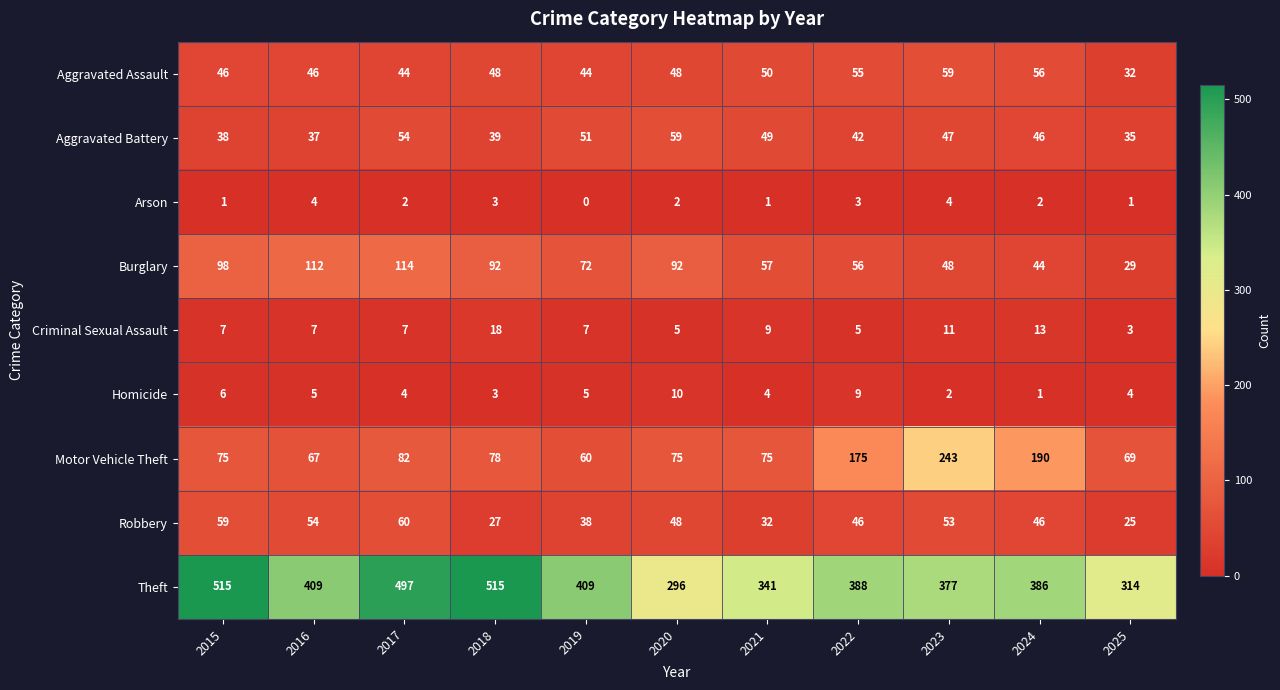

What is the greatest value displayed?

515